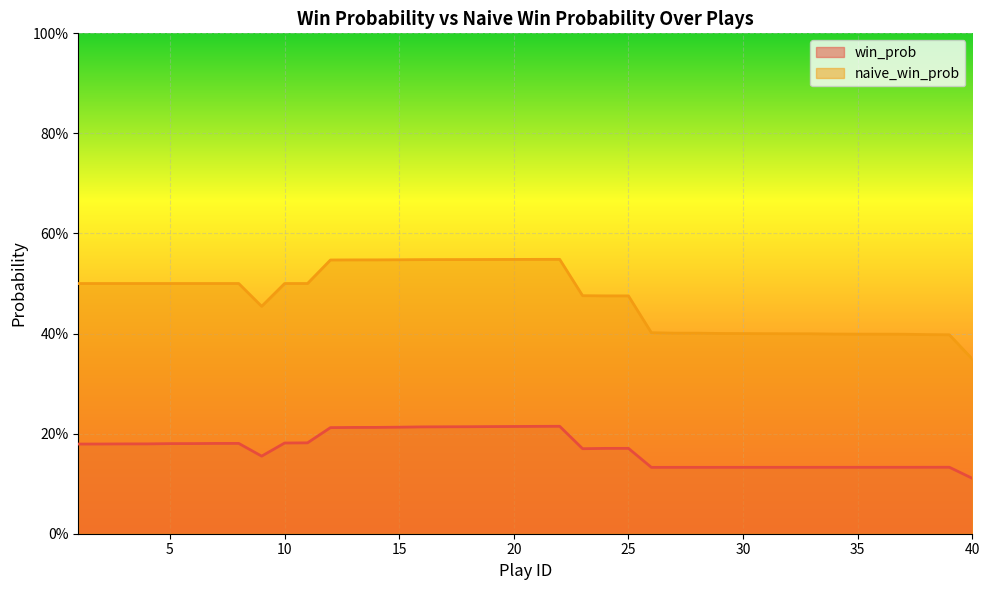

Does the chart display data point markers on the line(s)?

No